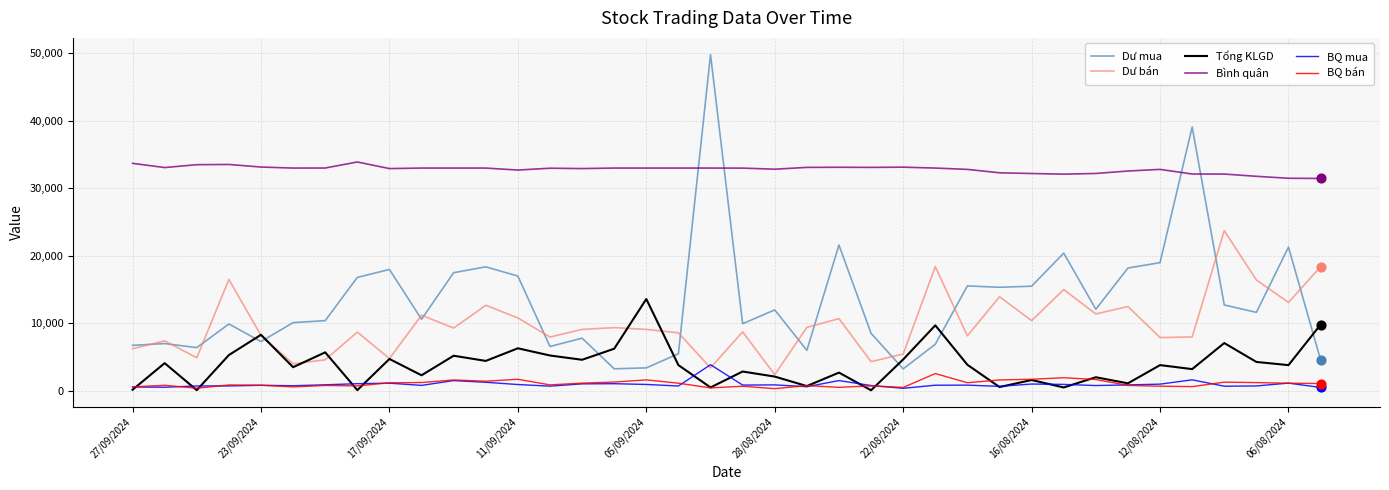

At how many categories does at least one series exceed 20473?

38